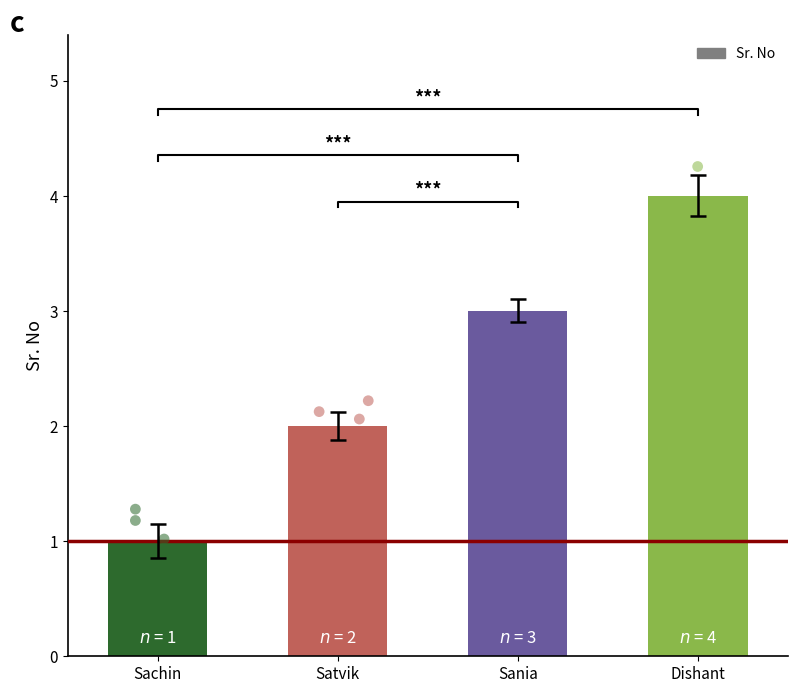

What is the change in value from Satvik to Sania?

+1